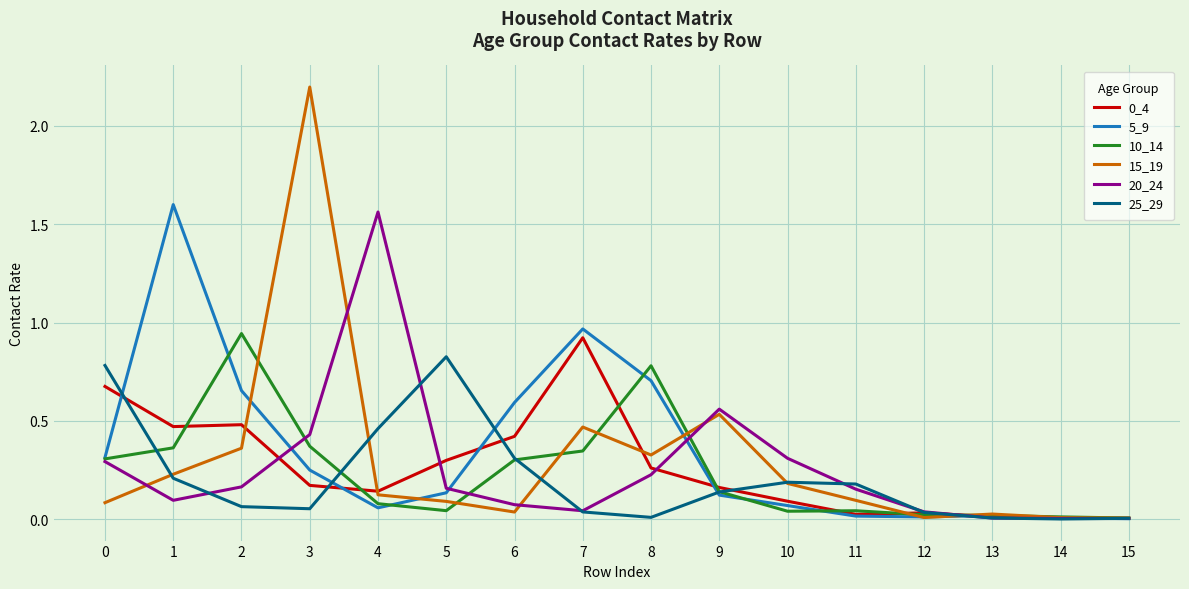

Which category has the highest value across all series?

3